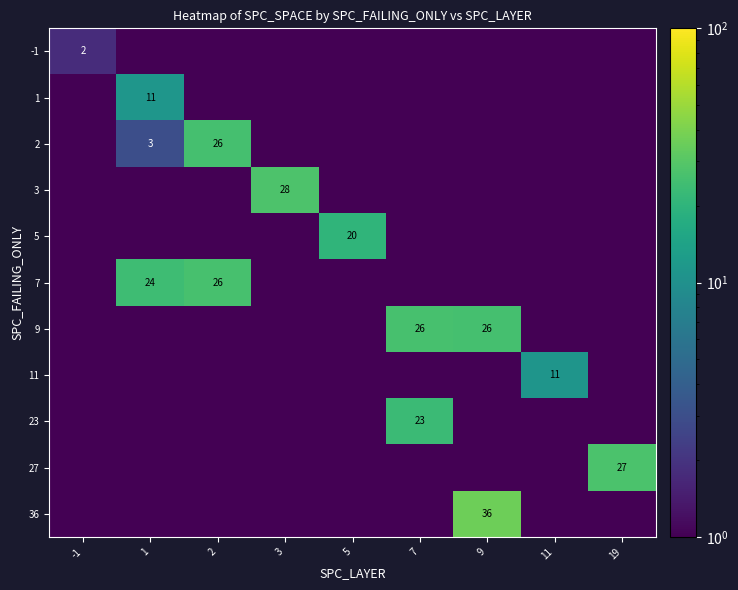

The 36 series shows 8.9 at 9. True or false?

False